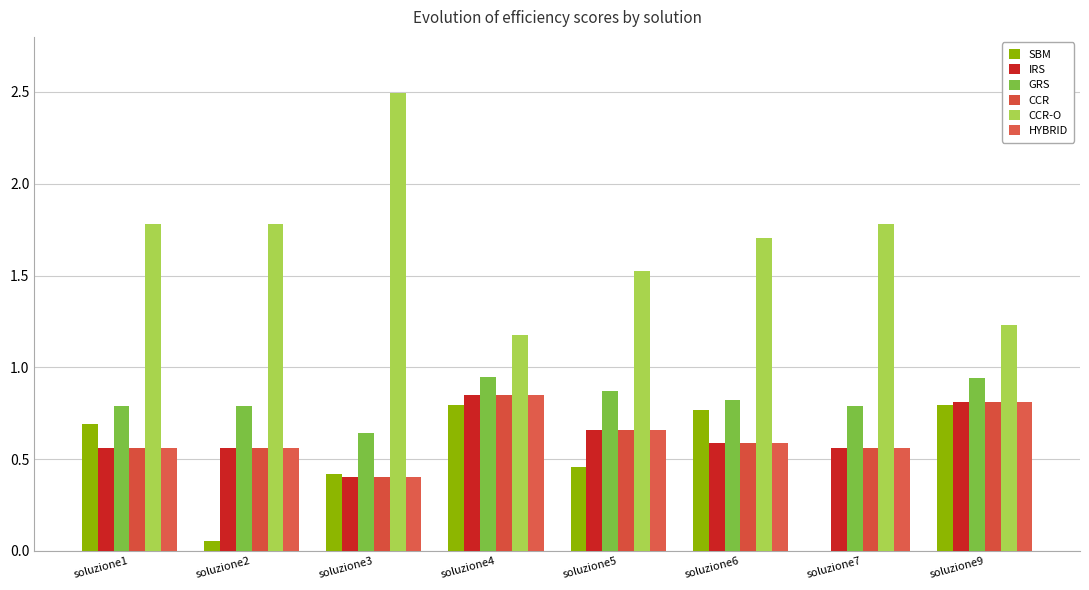

Reading right to left, transcribe all the data shown in this chart.

SBM: soluzione9=0.8	soluzione7=0.0	soluzione6=0.8	soluzione5=0.5	soluzione4=0.8	soluzione3=0.4	soluzione2=0.1	soluzione1=0.7
IRS: soluzione9=0.8	soluzione7=0.6	soluzione6=0.6	soluzione5=0.7	soluzione4=0.9	soluzione3=0.4	soluzione2=0.6	soluzione1=0.6
GRS: soluzione9=0.9	soluzione7=0.8	soluzione6=0.8	soluzione5=0.9	soluzione4=0.9	soluzione3=0.6	soluzione2=0.8	soluzione1=0.8
CCR: soluzione9=0.8	soluzione7=0.6	soluzione6=0.6	soluzione5=0.7	soluzione4=0.9	soluzione3=0.4	soluzione2=0.6	soluzione1=0.6
CCR-O: soluzione9=1.2	soluzione7=1.8	soluzione6=1.7	soluzione5=1.5	soluzione4=1.2	soluzione3=2.5	soluzione2=1.8	soluzione1=1.8
HYBRID: soluzione9=0.8	soluzione7=0.6	soluzione6=0.6	soluzione5=0.7	soluzione4=0.9	soluzione3=0.4	soluzione2=0.6	soluzione1=0.6